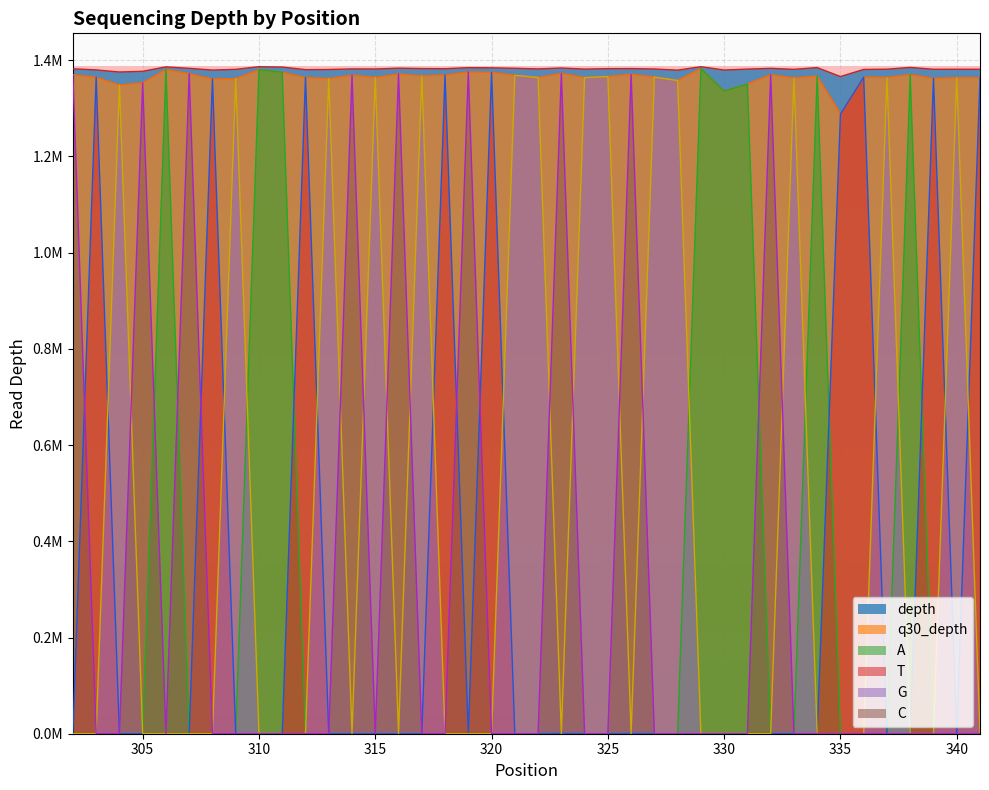

True or false: T and q30_depth cross at least once.

False